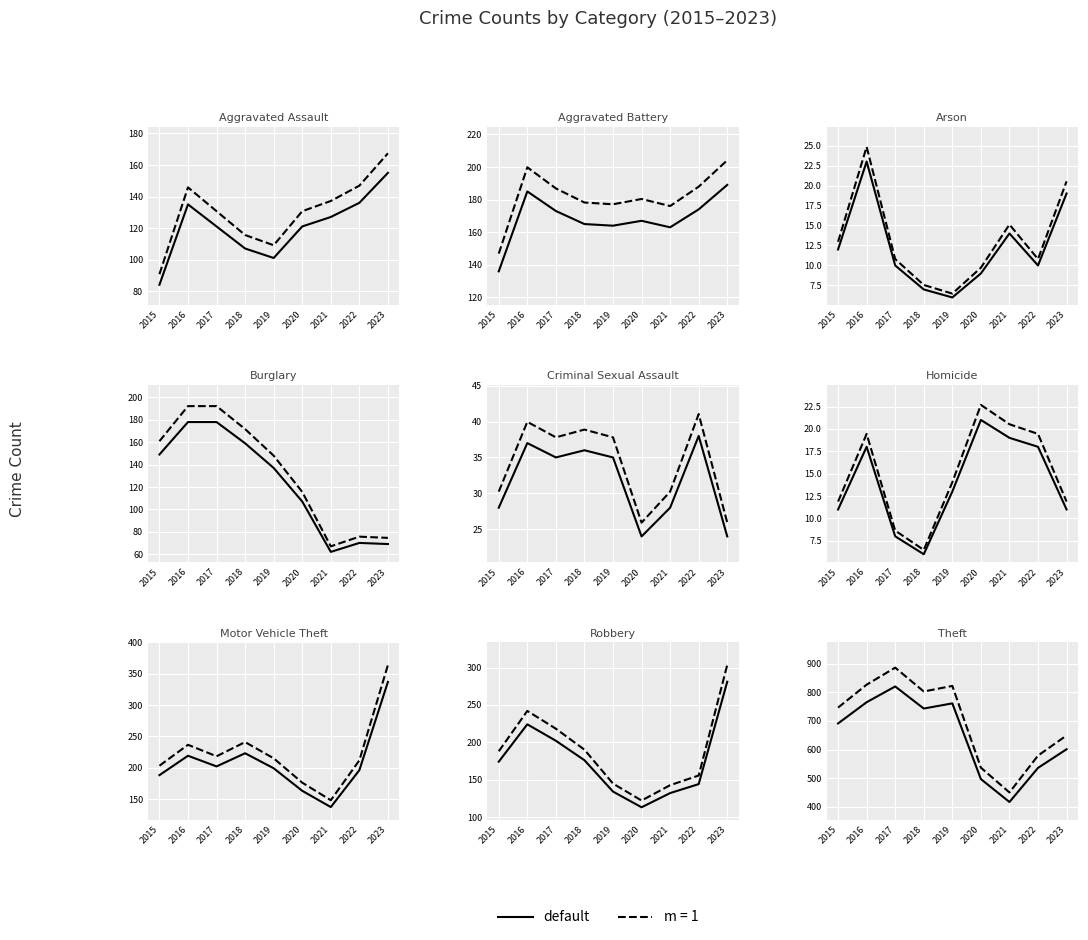

At which category does the data reach its first local peak?

2017